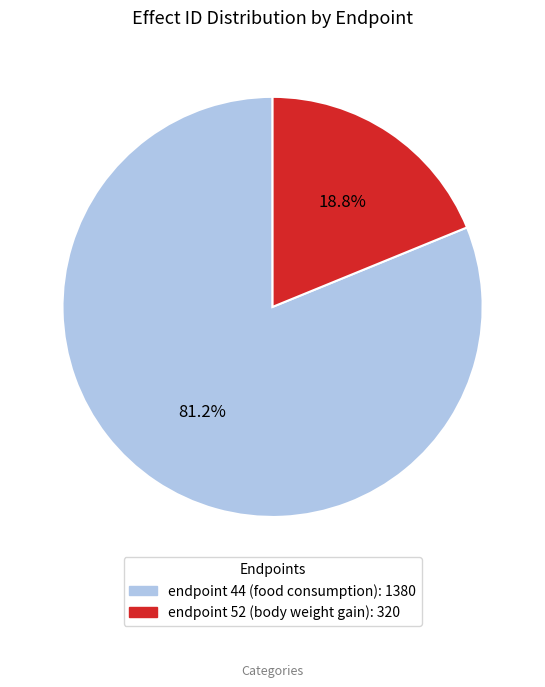

What is the ratio of the value at endpoint 44 (food consumption) to the value at endpoint 52 (body weight gain)?

4.3